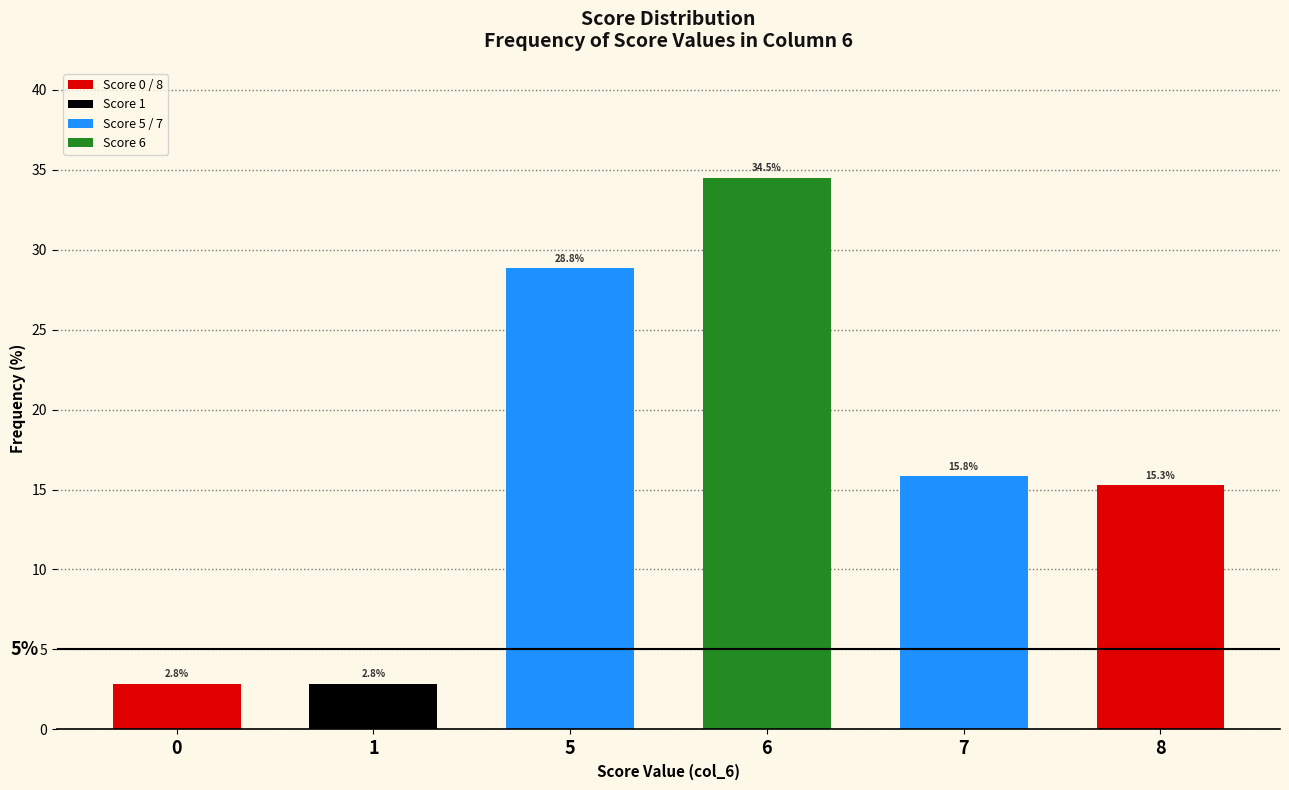

What is the approximate value at 0?

2.8